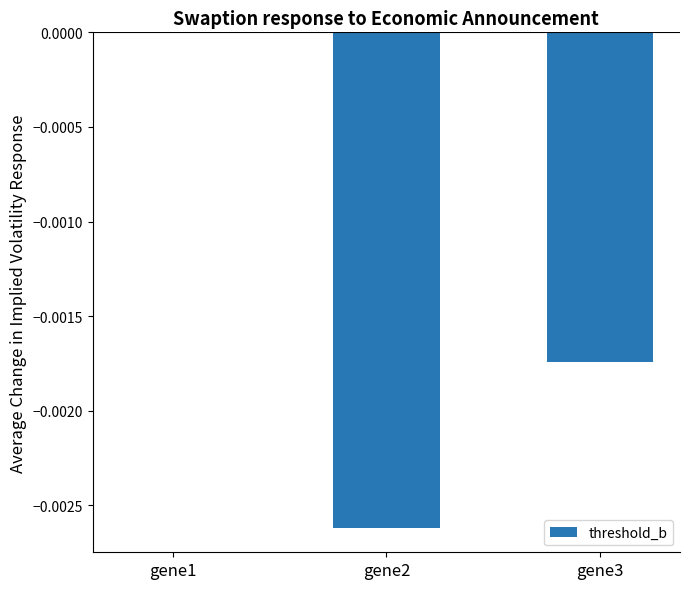

The value at gene3 is -0.0. True or false?

True